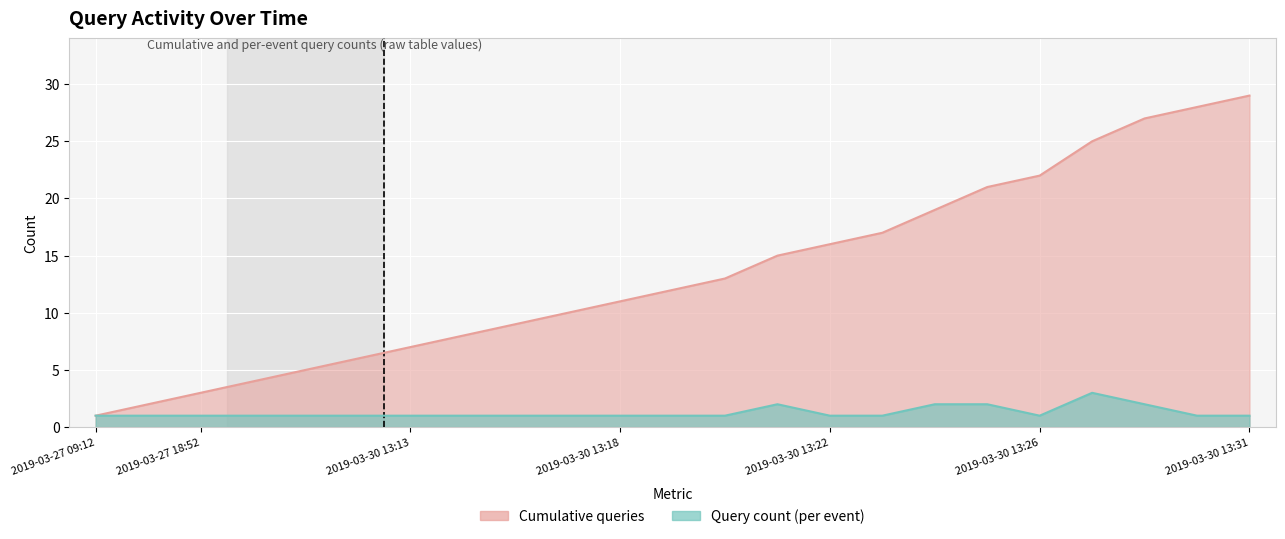

The chart shows a value of 1 at 2019-03-30 13:19. True or false?

True